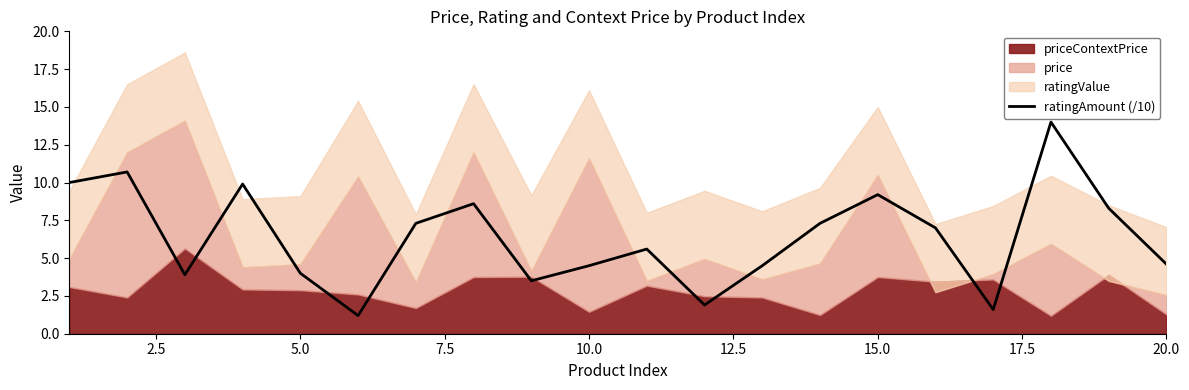

The ratingAmount (/10) series shows 9.2 at 15.0. True or false?

True